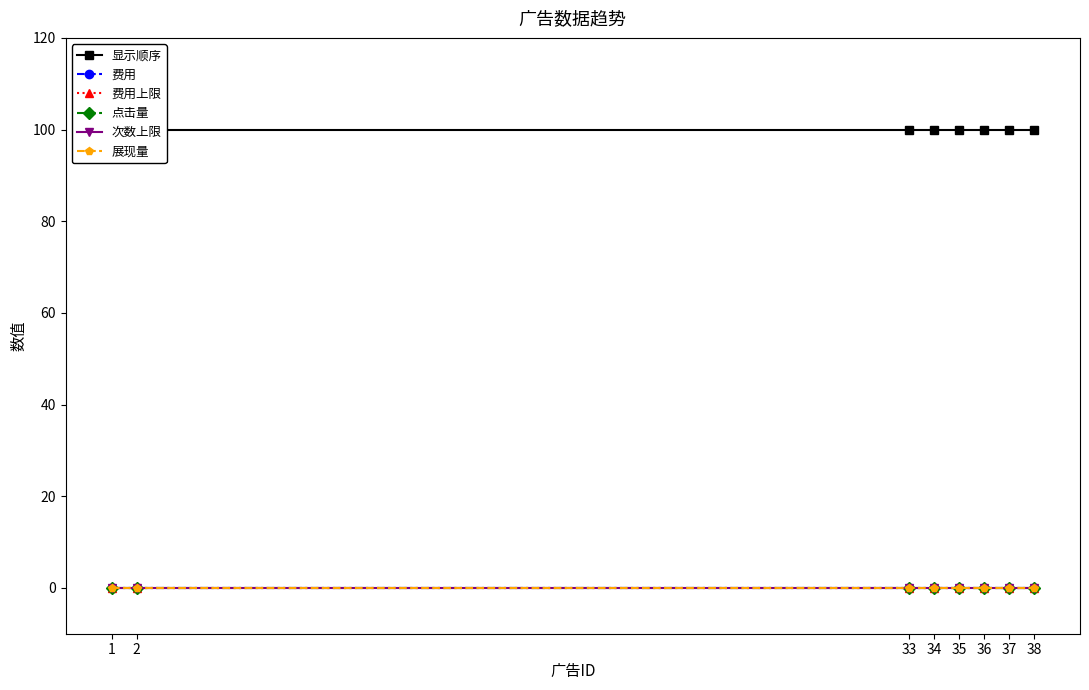

At how many categories does at least one series exceed 54?

8